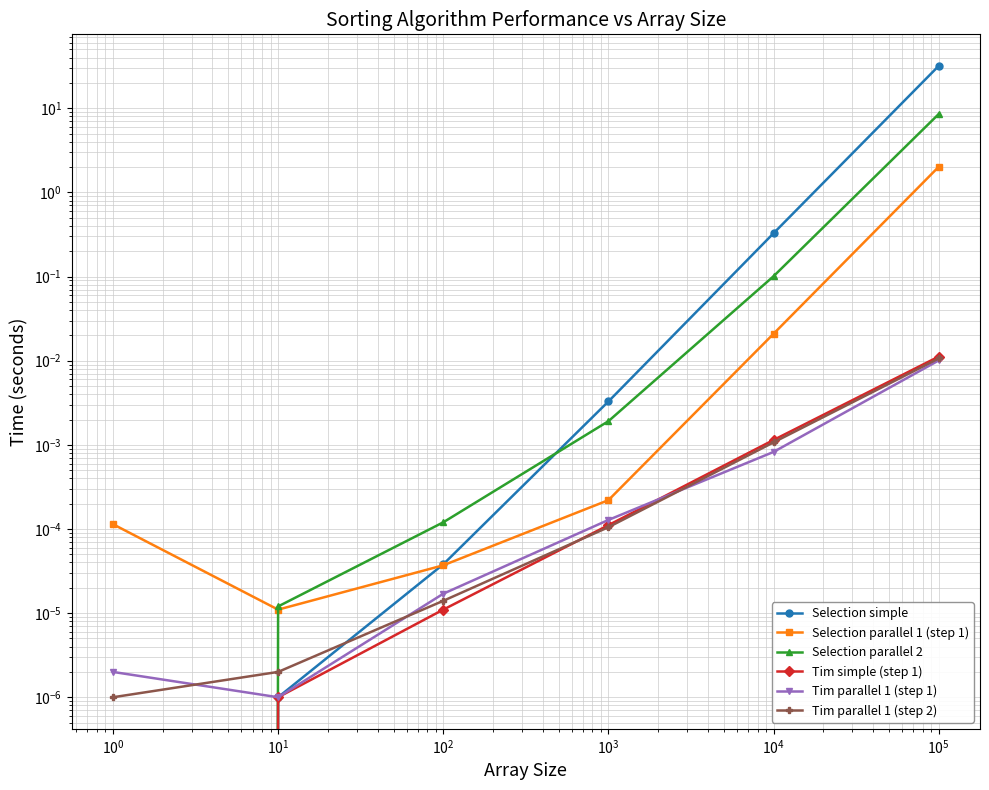

True or false: Tim simple (step 1) has more than 0 points higher than both neighbors.

False